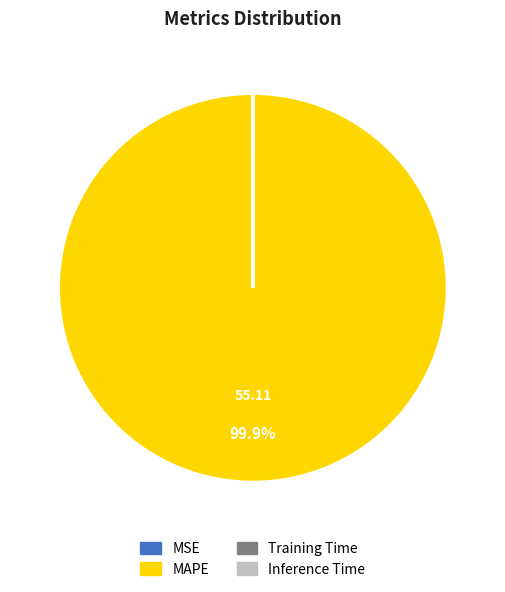

Which category has the biggest portion of the pie?

MAPE